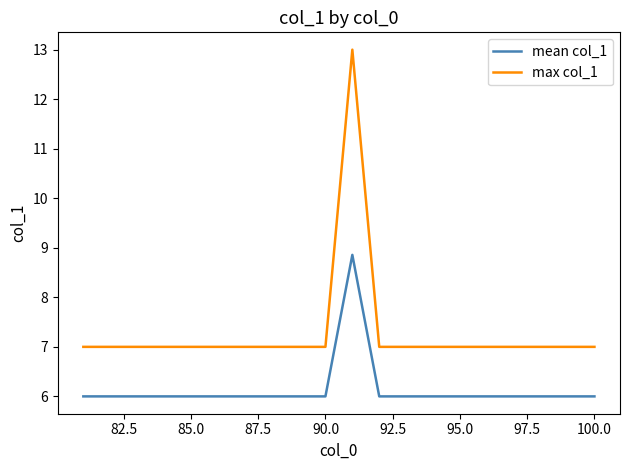

Does the chart display data point markers on the line(s)?

No